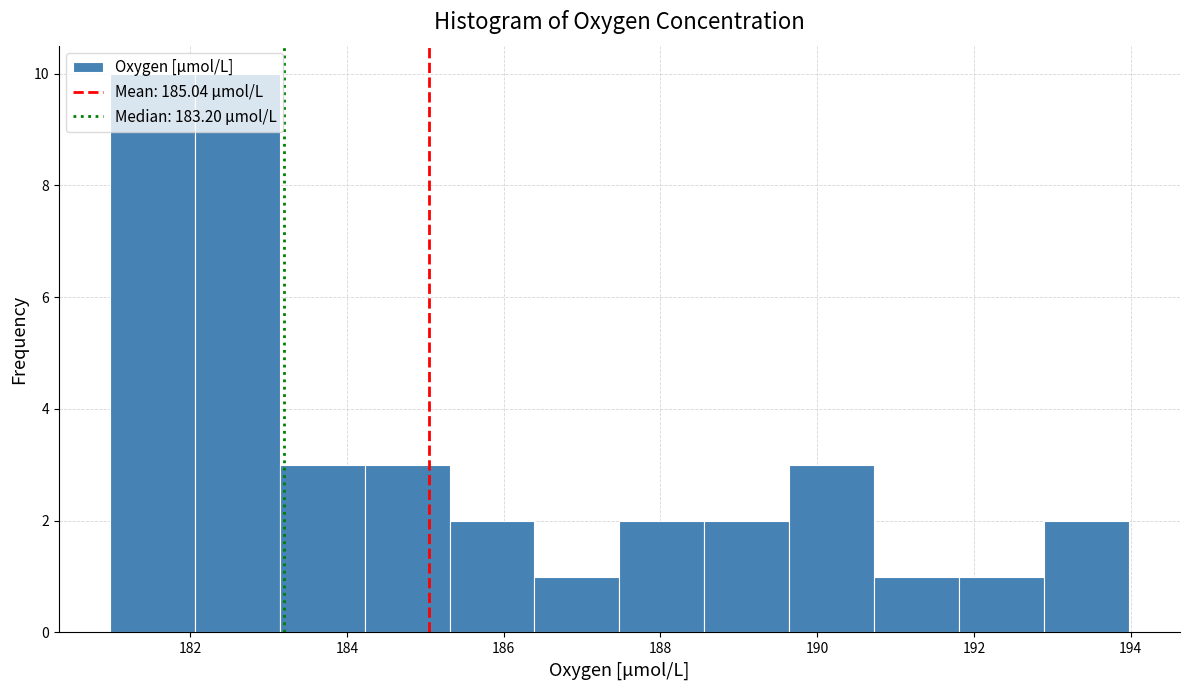

How tall is the bar that spans 188.6 to 189.6 on the x-axis? Neither the bar edges nor the heights are printed on the chart, so give them approximately, as read against the axes.

2